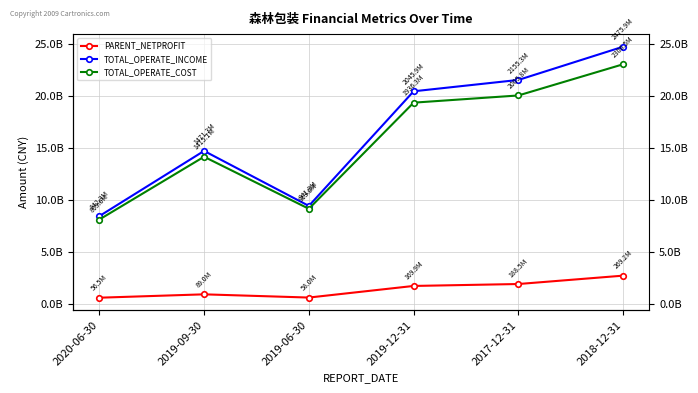

What is the difference between the maximum and minimum values in the TOTAL_OPERATE_INCOME series?

1633609554.5